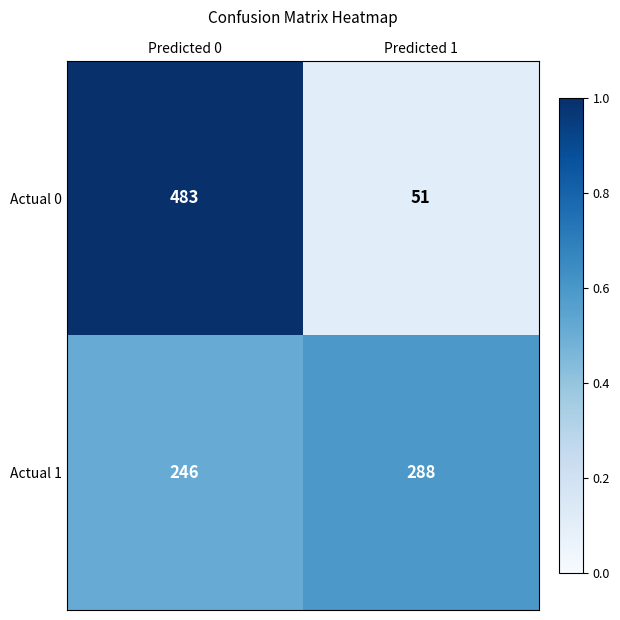

What is the sum of the Actual 0 values at Predicted 0 and Predicted 1?

534